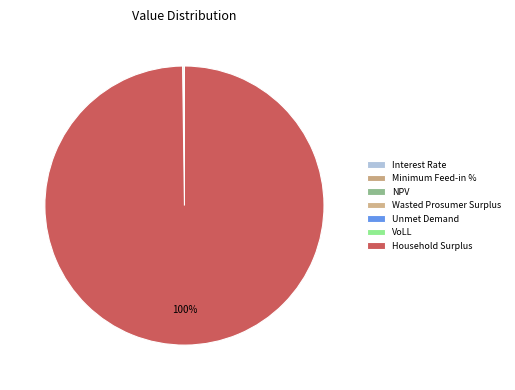

What is the change in value from Minimum Feed-in % to VoLL?

+0.6